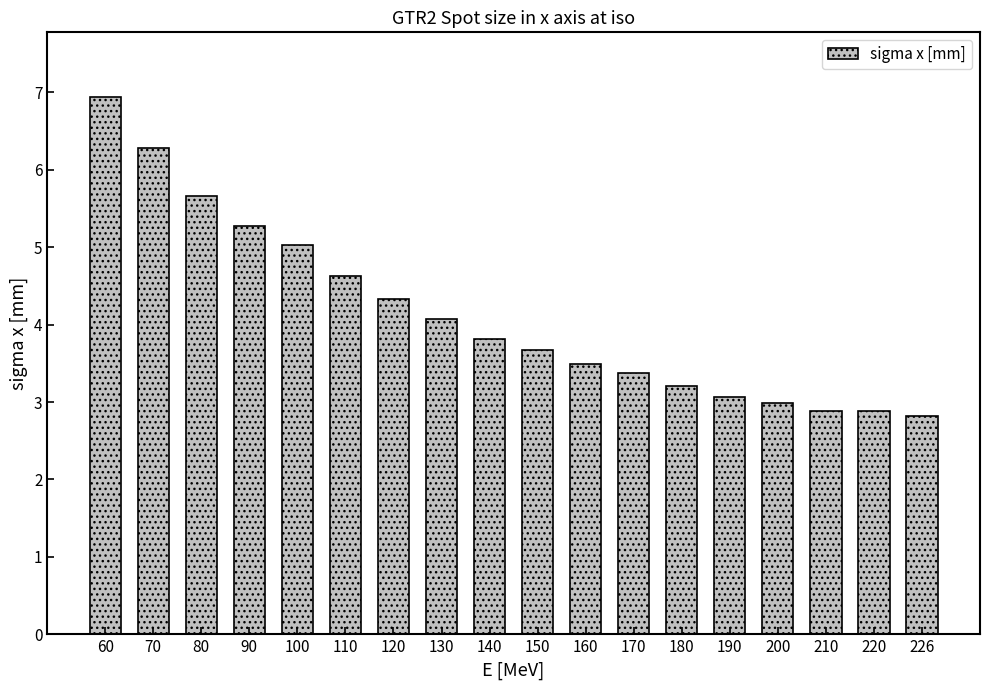

How many data points does each series have?

18